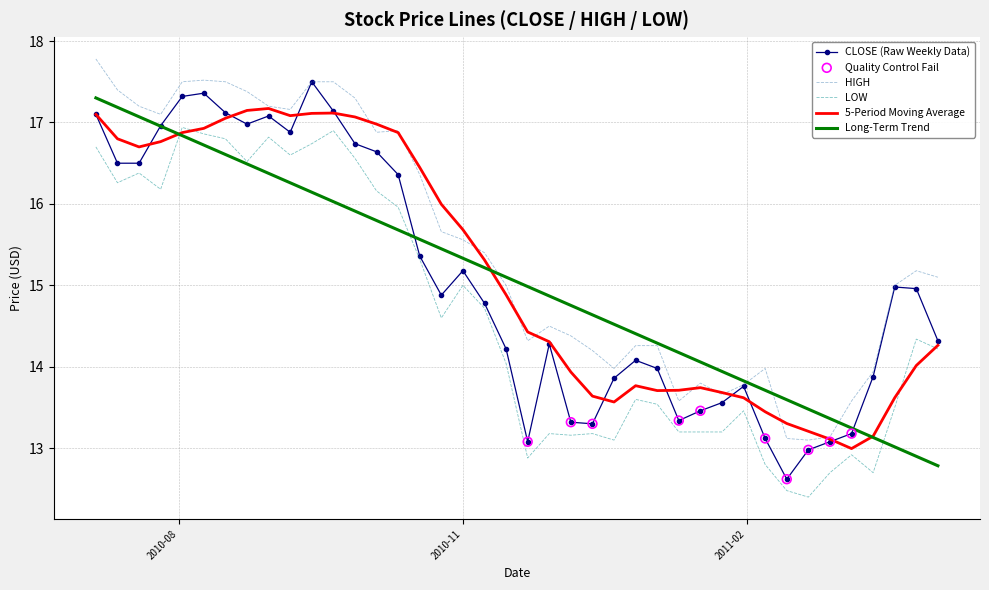

What is the greatest value displayed?

17.8